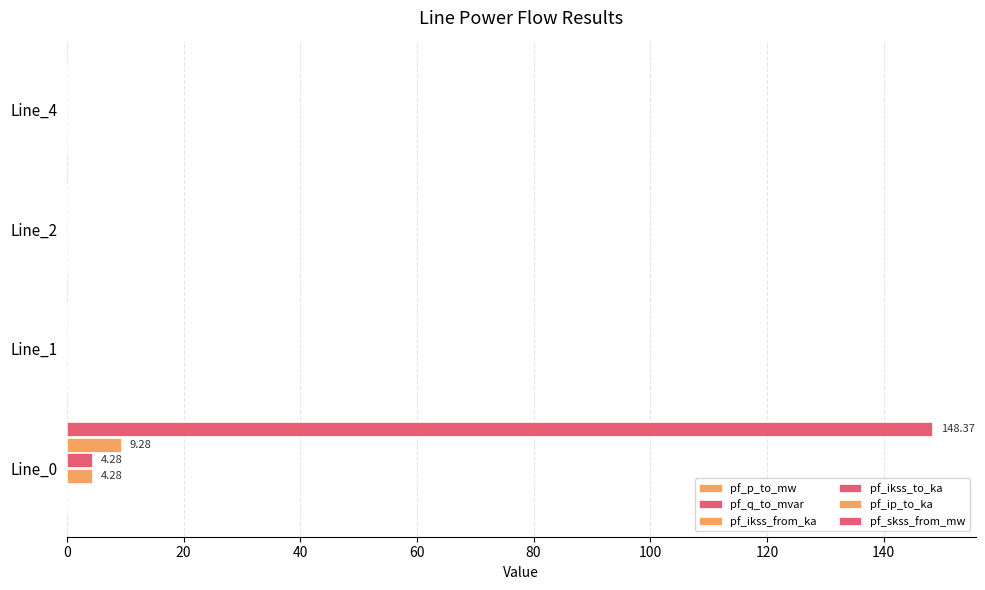

What is the average value of the pf_ikss_to_ka series?

1.1